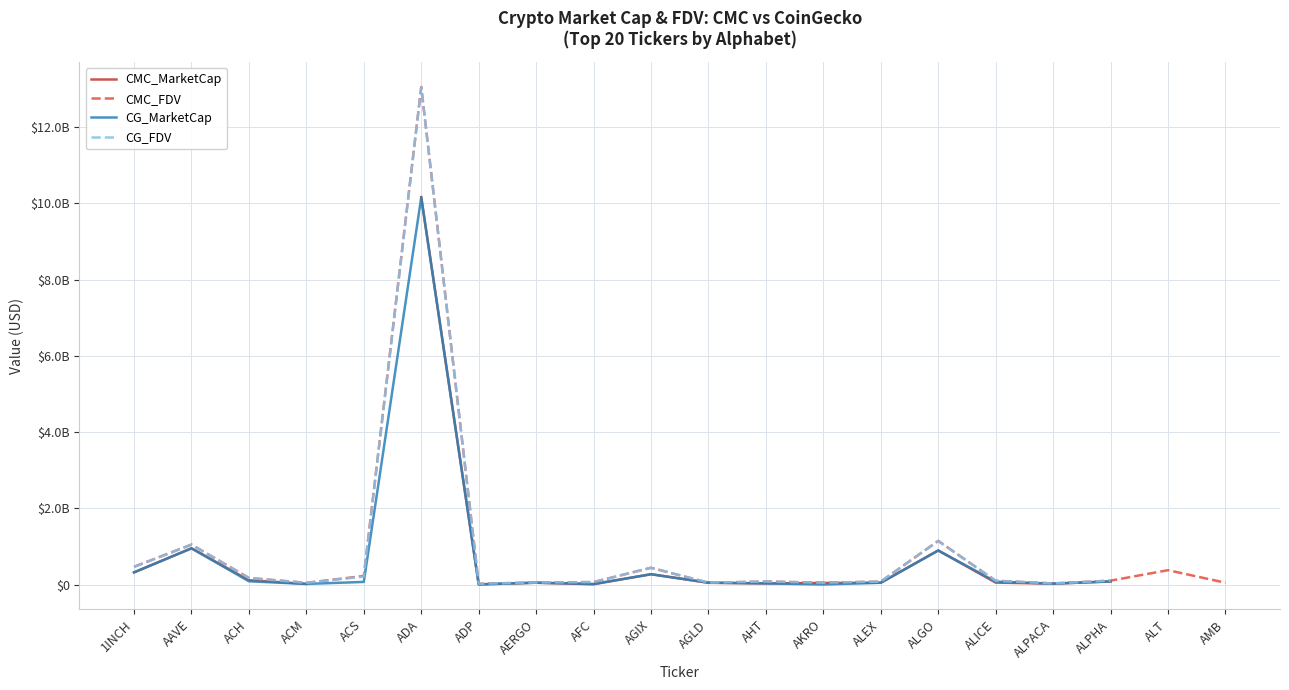

Between ACH and AHT, which series saw the biggest shift?

CG_FDV